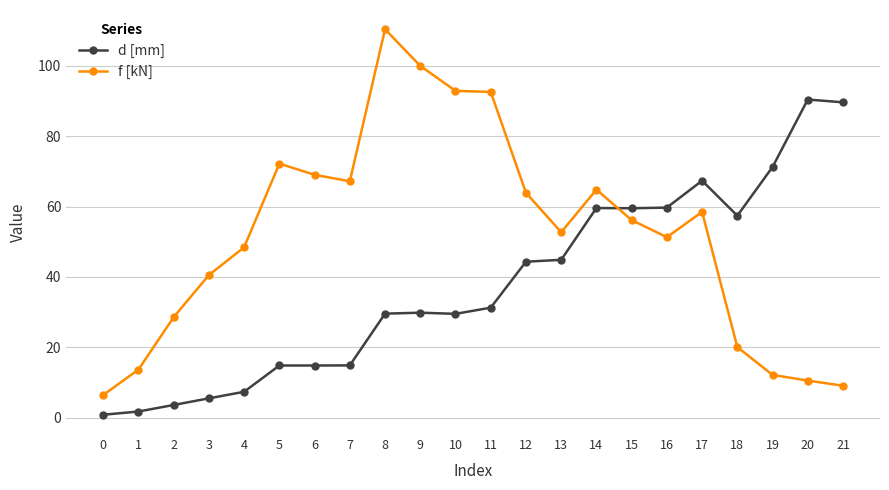

Rank the series by their average value, from lowest to highest.

d [mm], f [kN]